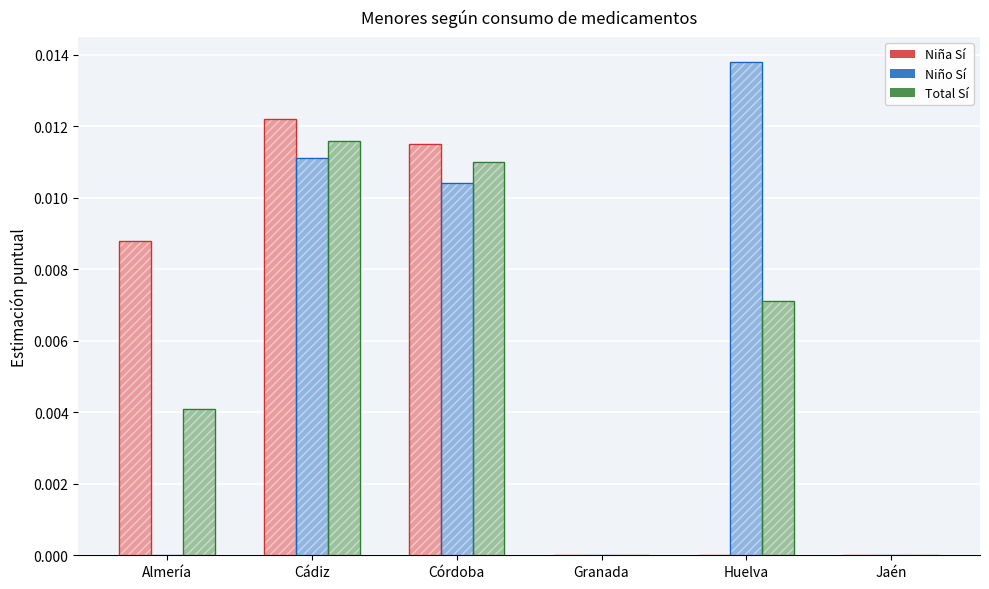

What are all the series names shown in the legend?

Niña Sí, Niño Sí, Total Sí